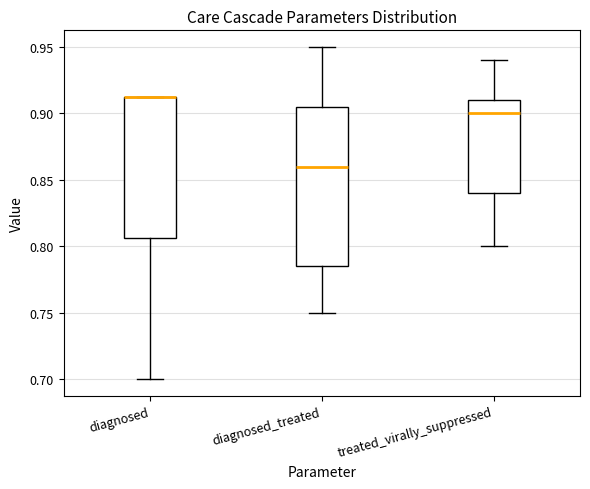

Reading left to right, read every box against the y-axis: the position of its median line, the range the box covers, and the ends of its whiskers. The values are not printed on the chart, so give them approximately, as read against the axis.

diagnosed: median 0.910 (drawn on the box's upper edge), box 0.805 to 0.910, whiskers 0.700 to 0.910
diagnosed_treated: median 0.860, box 0.785 to 0.905, whiskers 0.750 to 0.950
treated_virally_suppressed: median 0.900, box 0.840 to 0.910, whiskers 0.800 to 0.940